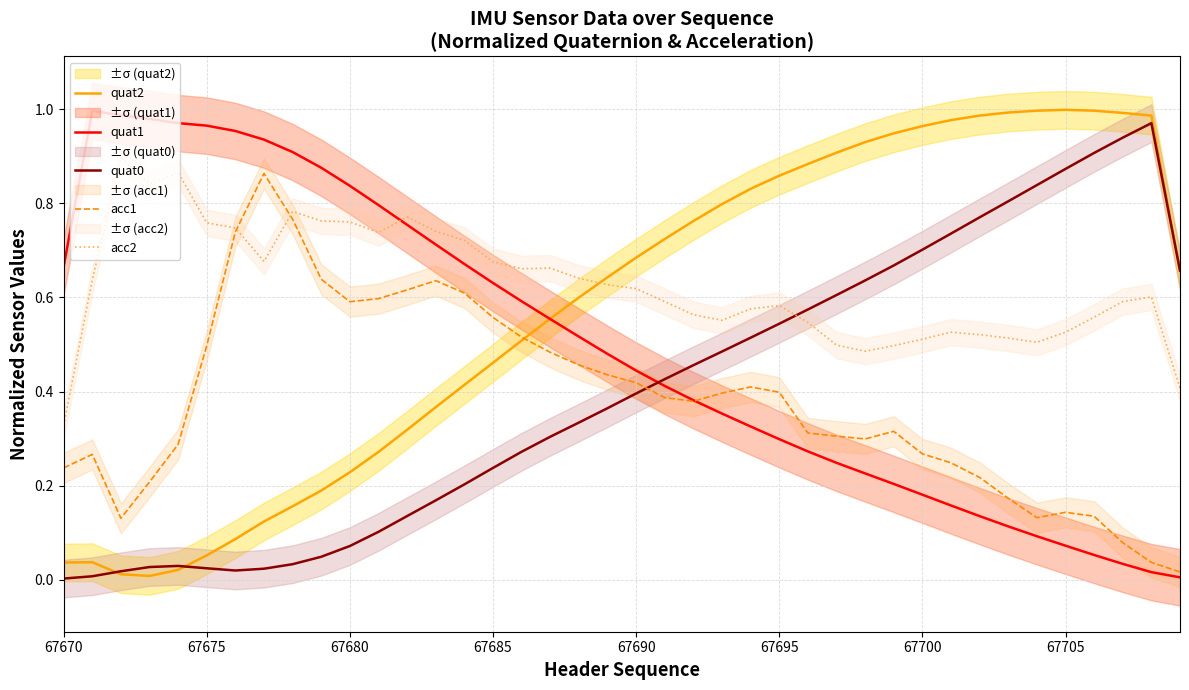

At which label is quat0 closest to 0?

67670